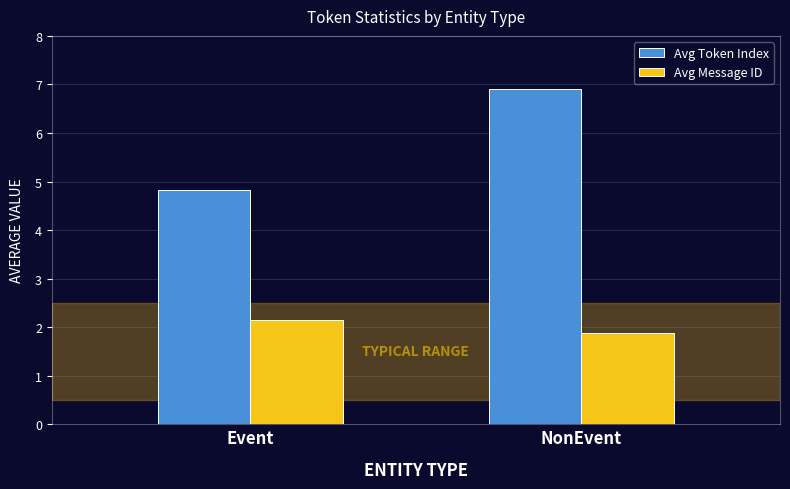

Is it true that Avg Token Index equals 7.0 at Event?

False